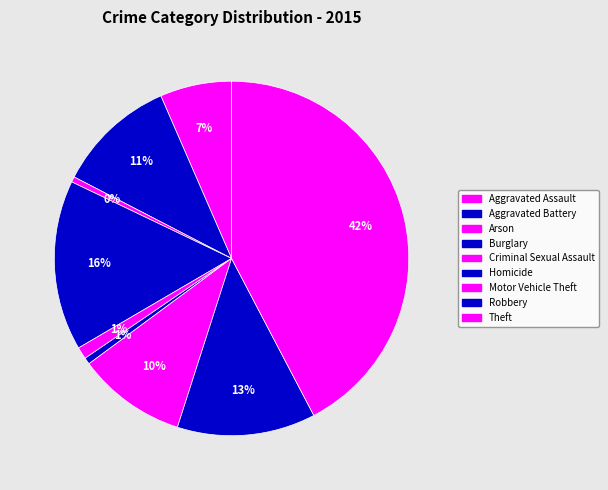

Does any single category account for the majority?

No